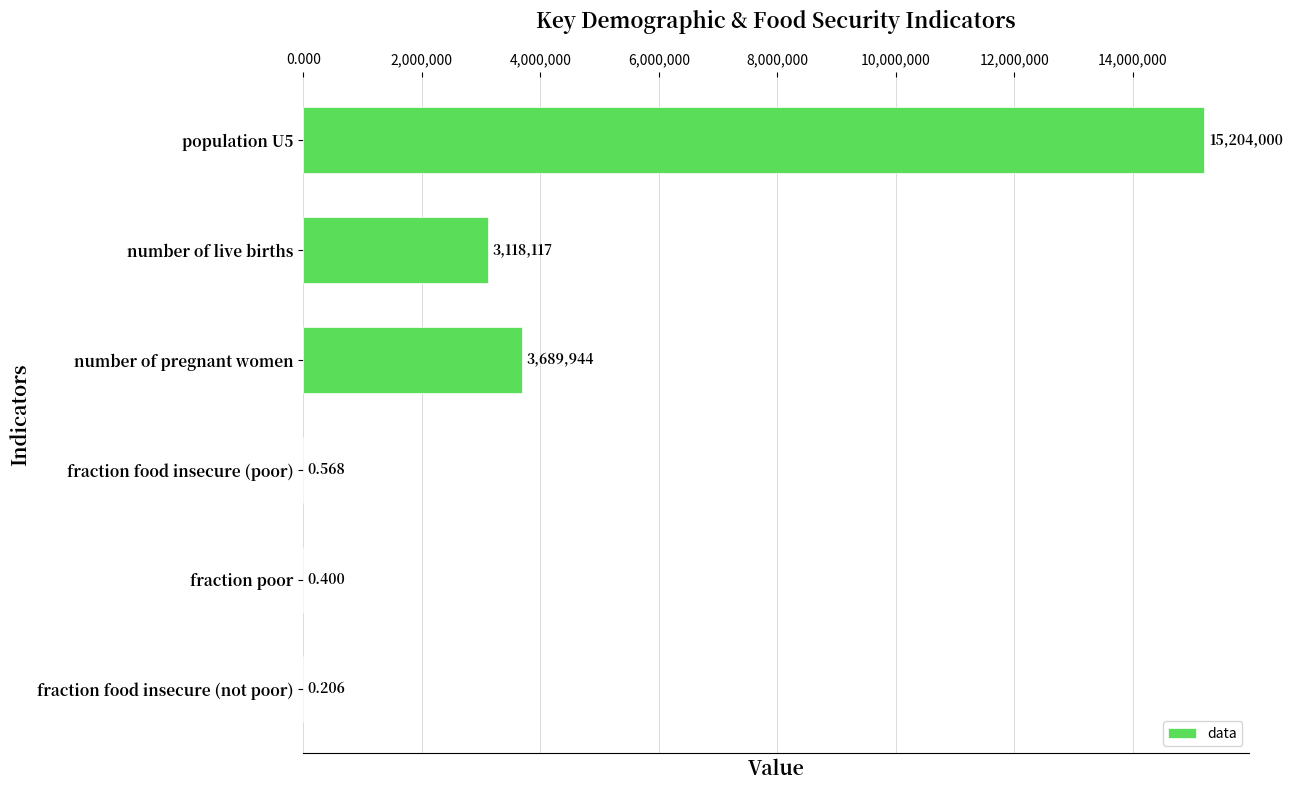

At which label is the value closest to 7602000?

number of pregnant women